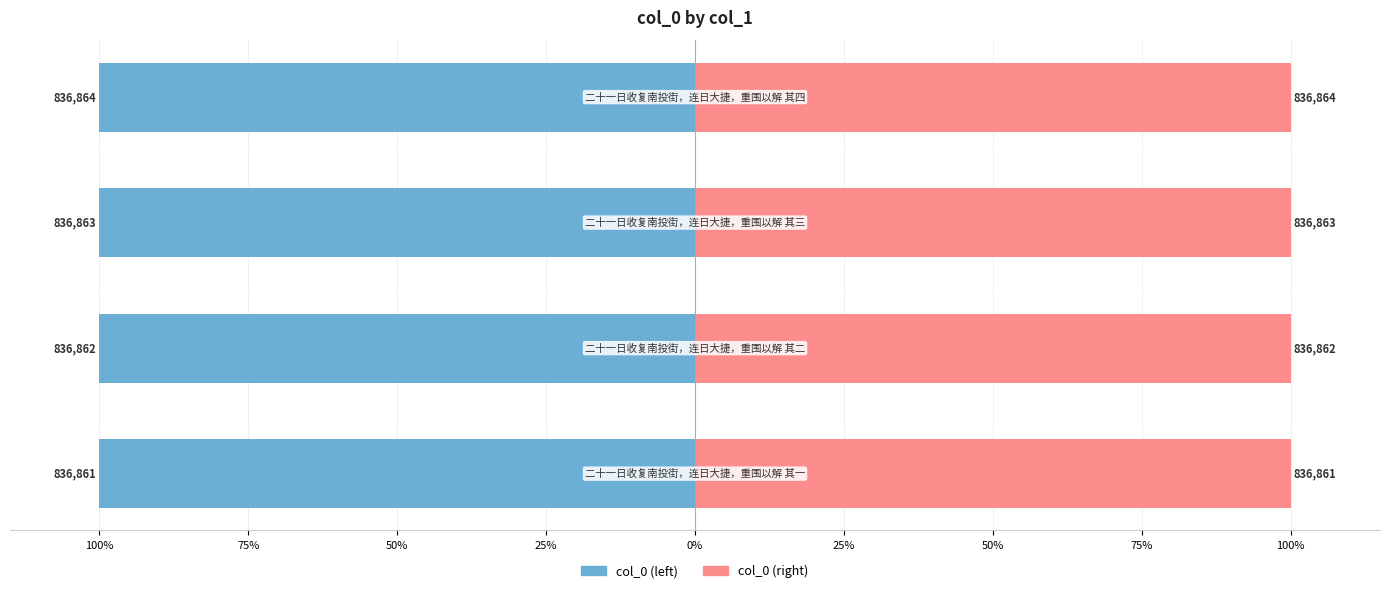

Is it true that col_0 (left) equals -43.9 at 50%?

False